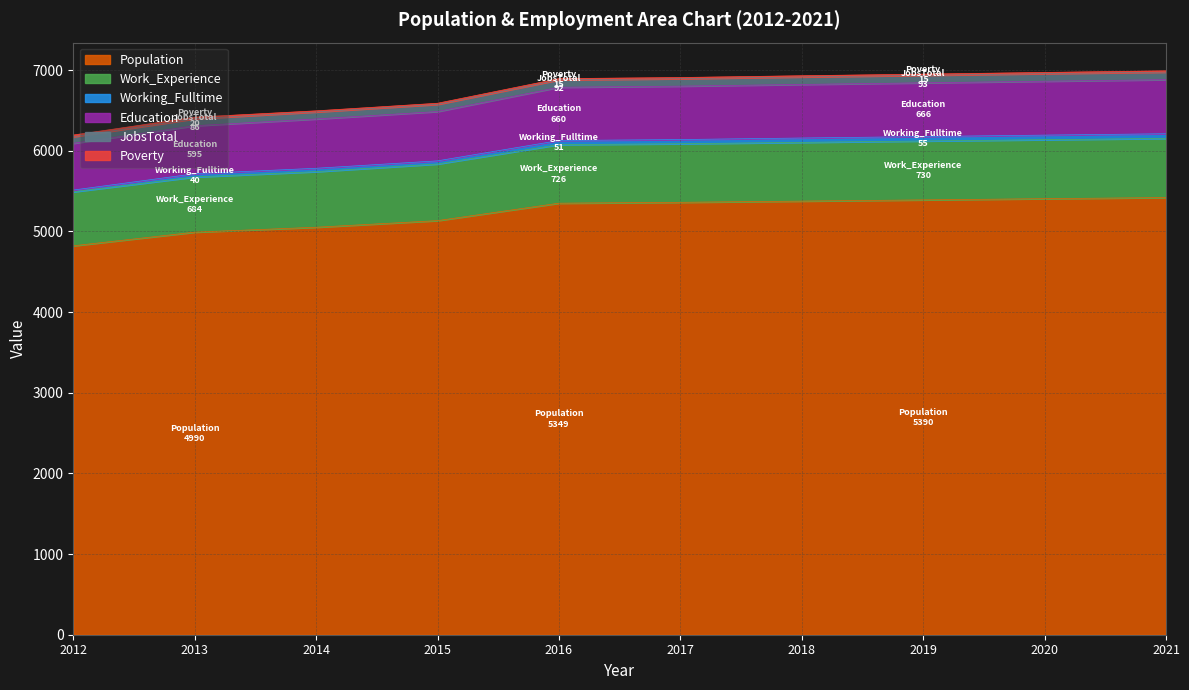

What is the minimum value for Population?

4821